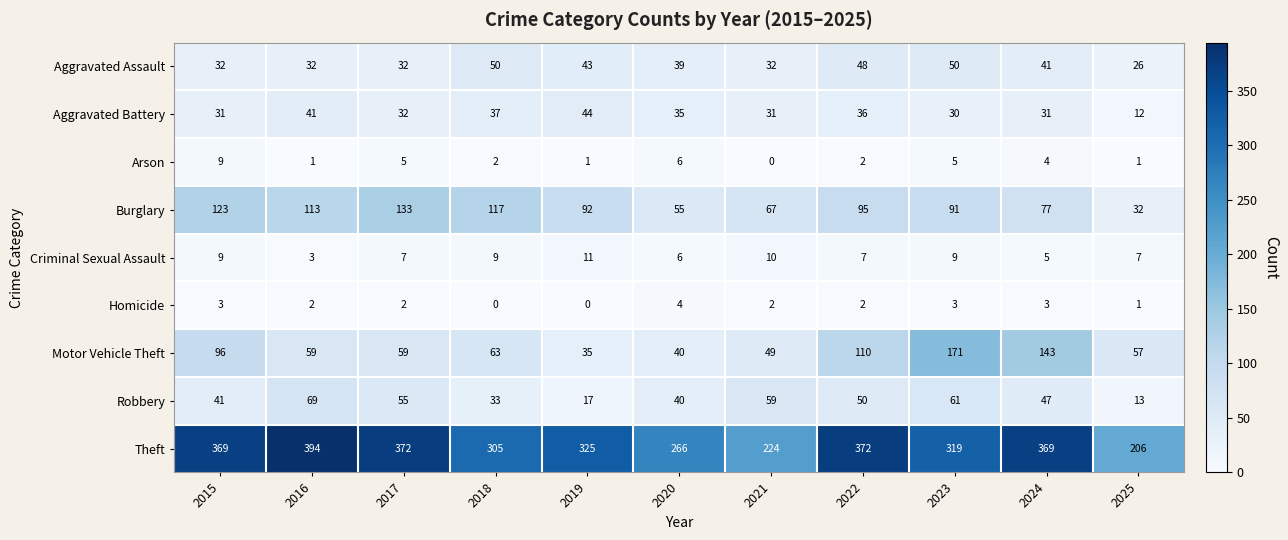

Where is Burglary nearest to the value 82?

2024